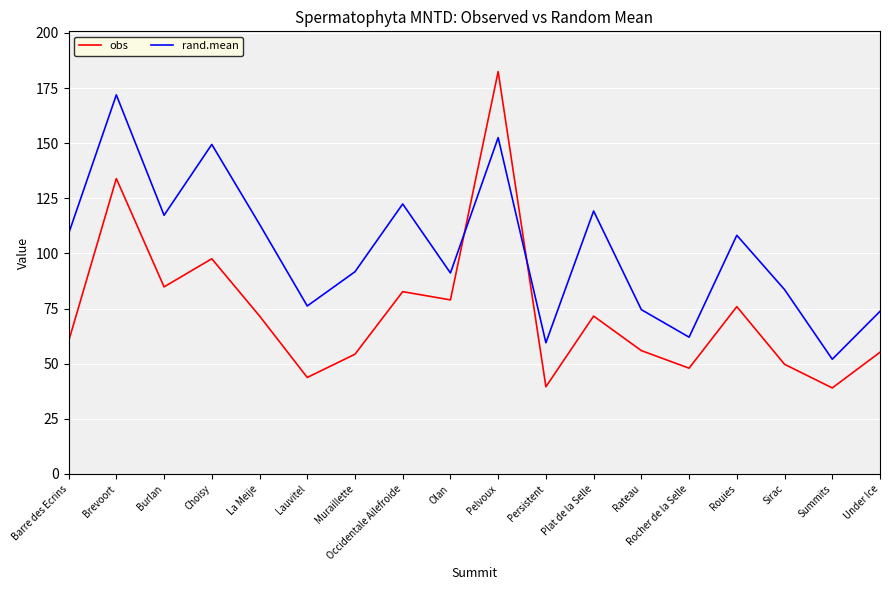

Where is the first local maximum for obs?

Brevoort